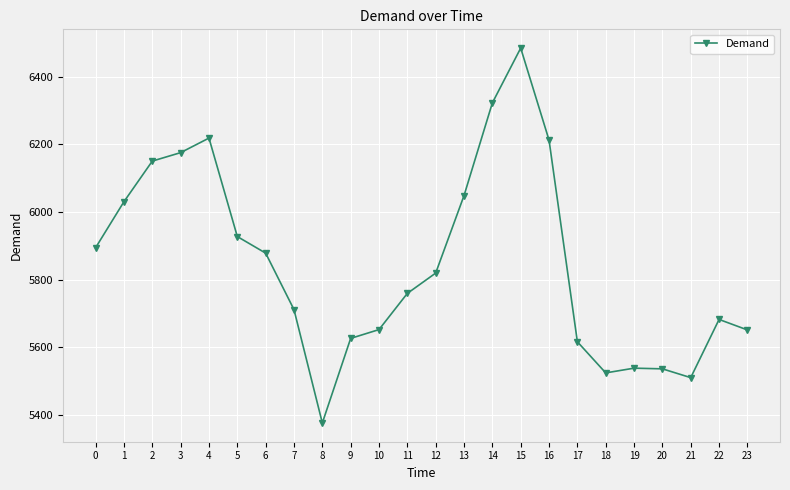

What is the difference between the maximum and minimum values?

1108